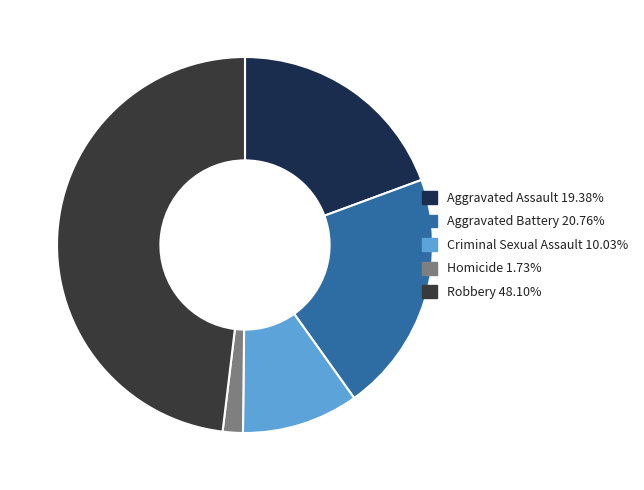

Do Robbery 48.10% and Aggravated Assault 19.38% together represent more than half of the pie?

Yes